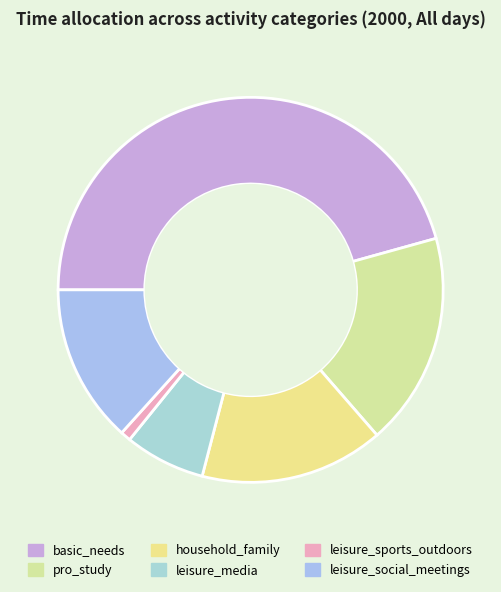

How many slices are in this pie chart?

6